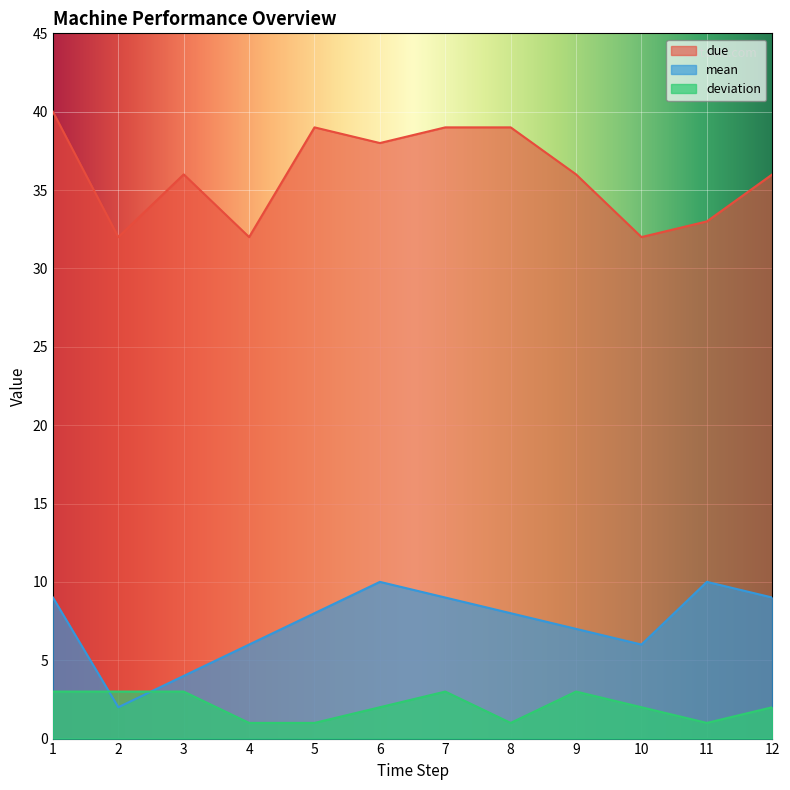

What is the lowest value of the due series?

32